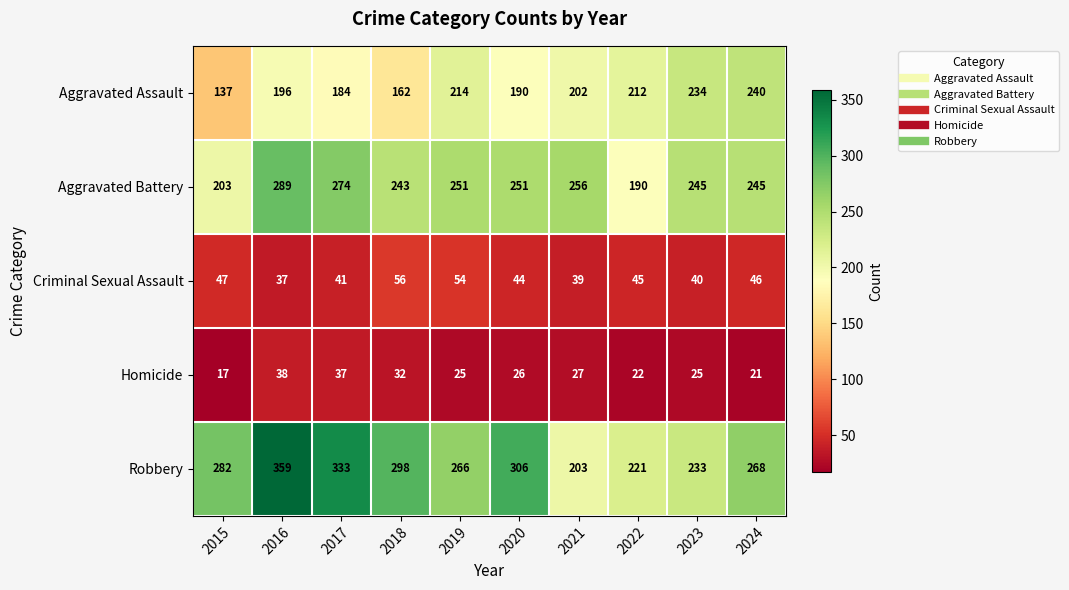

Which series has the largest total across all categories?

Robbery